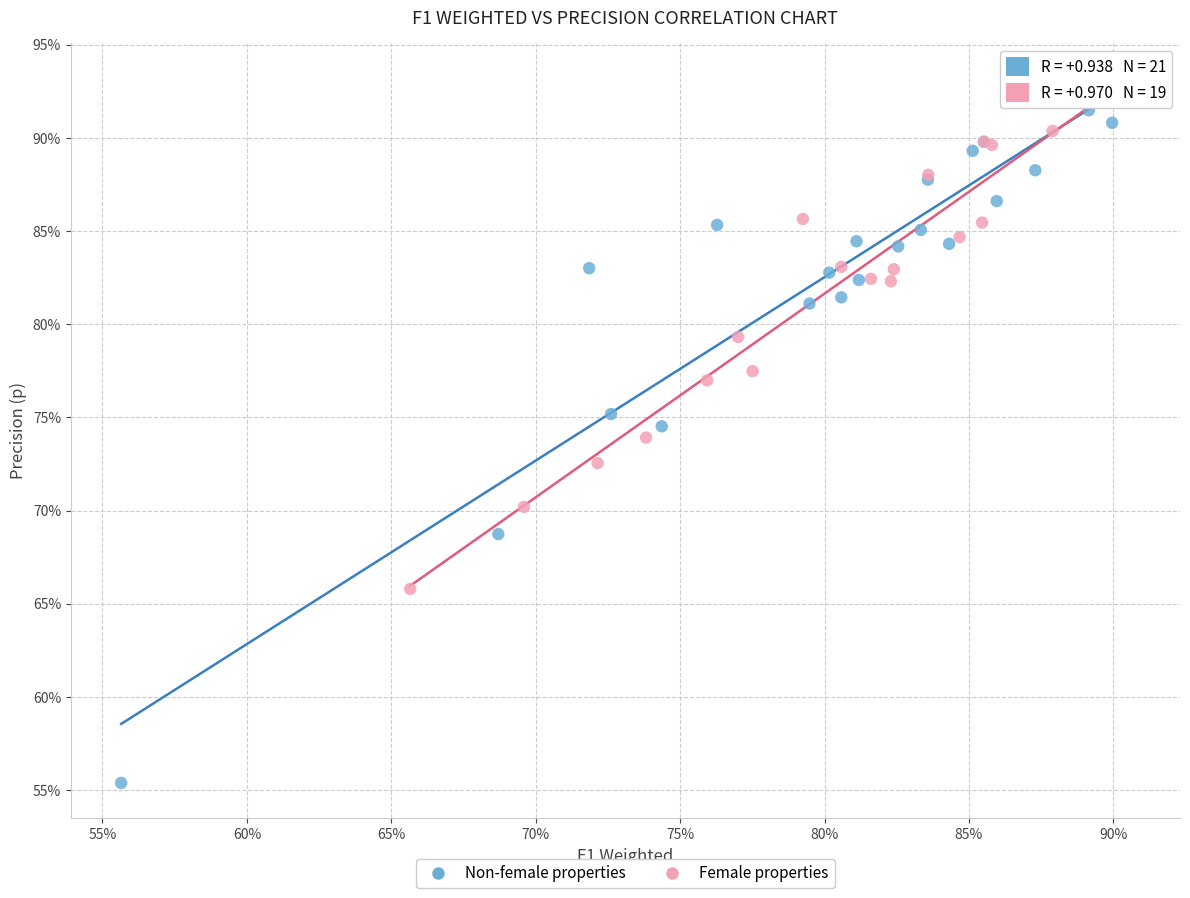

Which series reaches the minimum Y coordinate?

Non-female properties